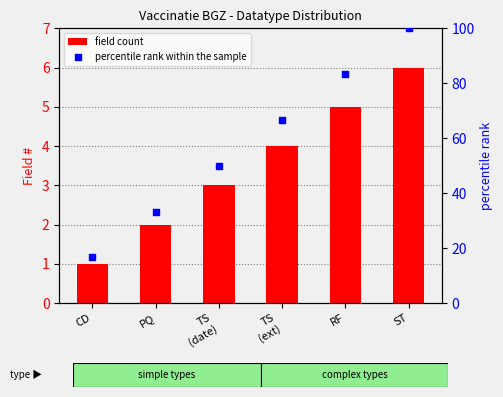

Which series has the largest Y range (max minus min)?

percentile rank within the sample